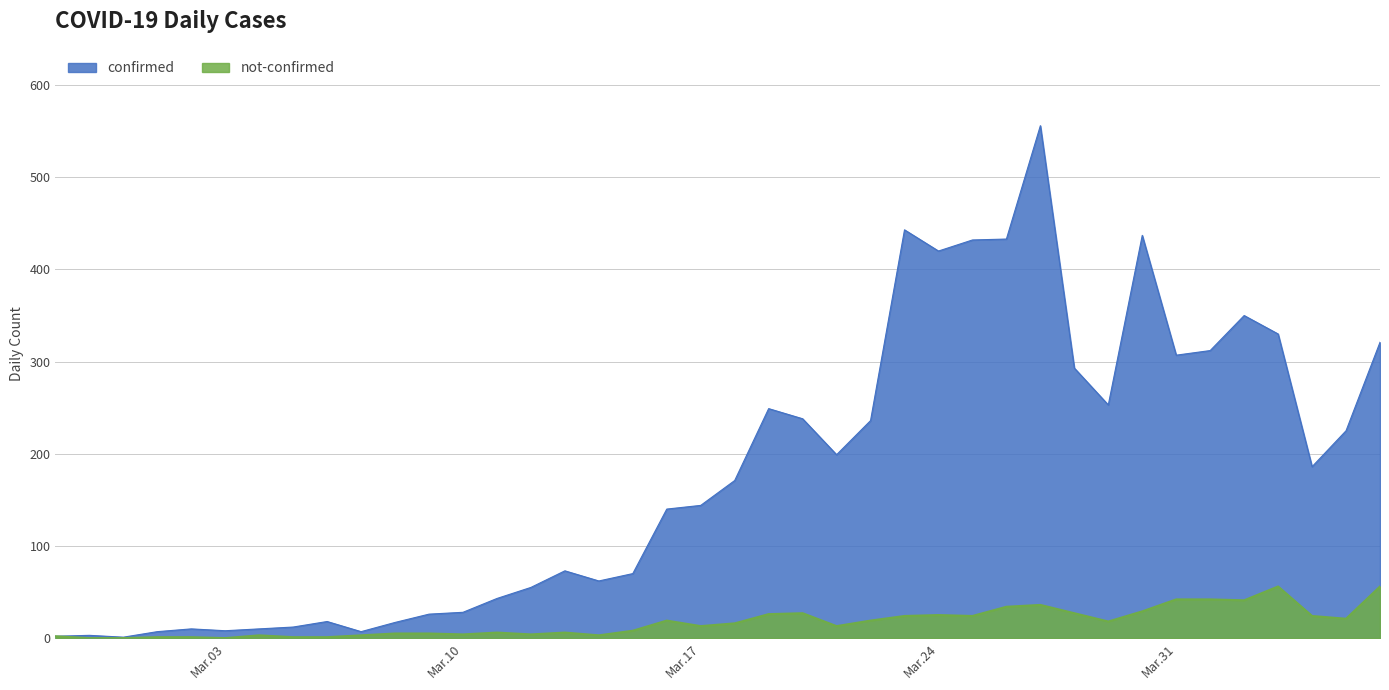

True or false: not-confirmed and confirmed cross at least once.

False